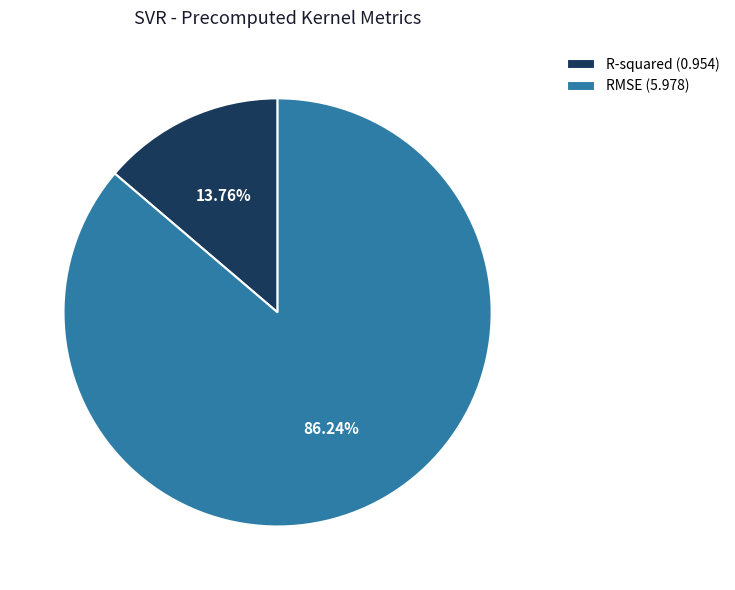

Is there any slice that represents more than half of the pie?

Yes